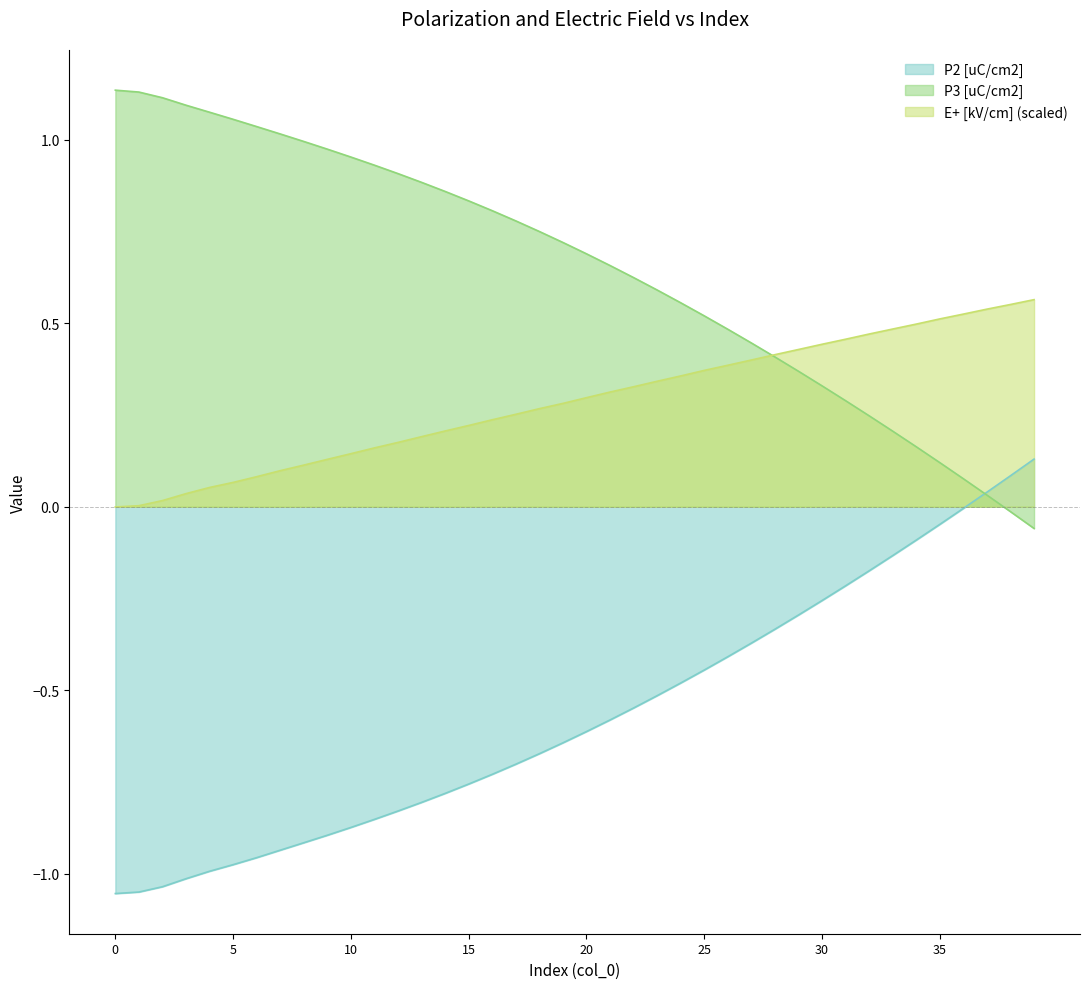

What is the spread (max minus min) of values at 6?

2.0